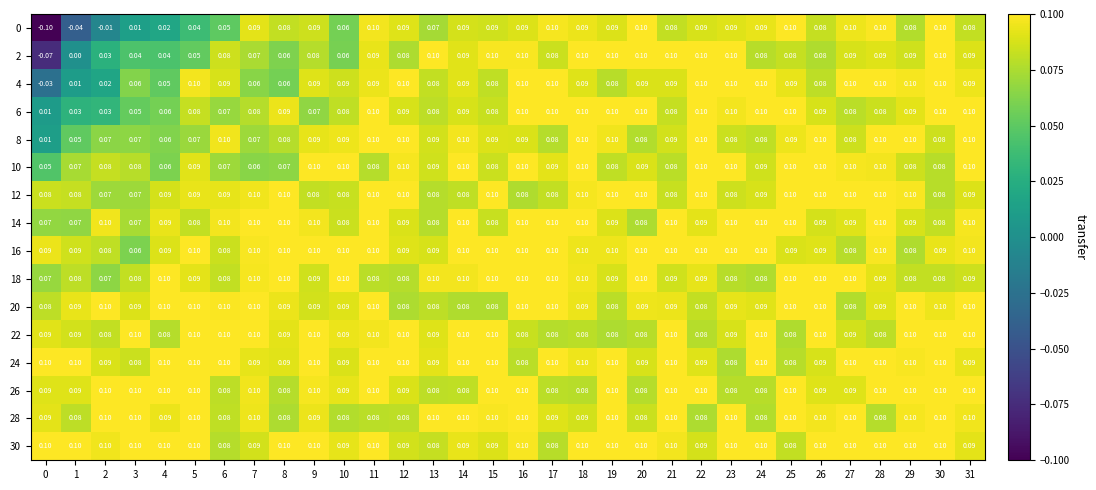

Rank the series by their maximum value, from lowest to highest.

0, 2, 4, 6, 8, 10, 12, 14, 16, 18, 20, 22, 24, 26, 28, 30